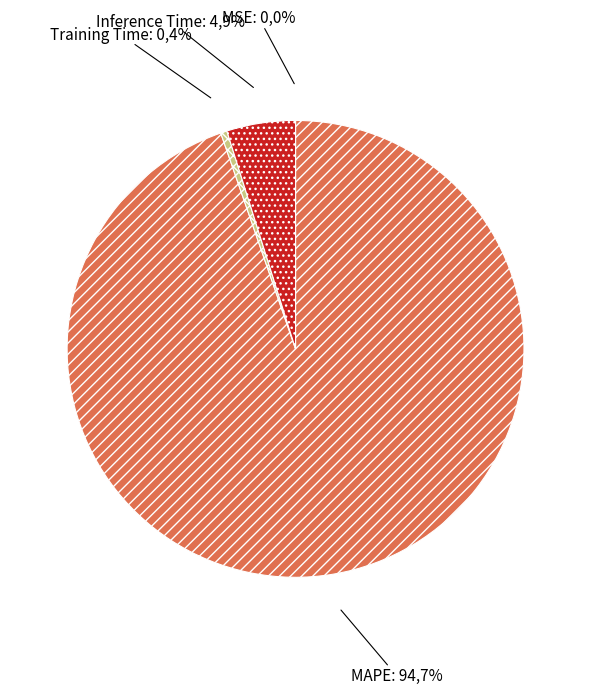

Count the number of slices in the pie.

5